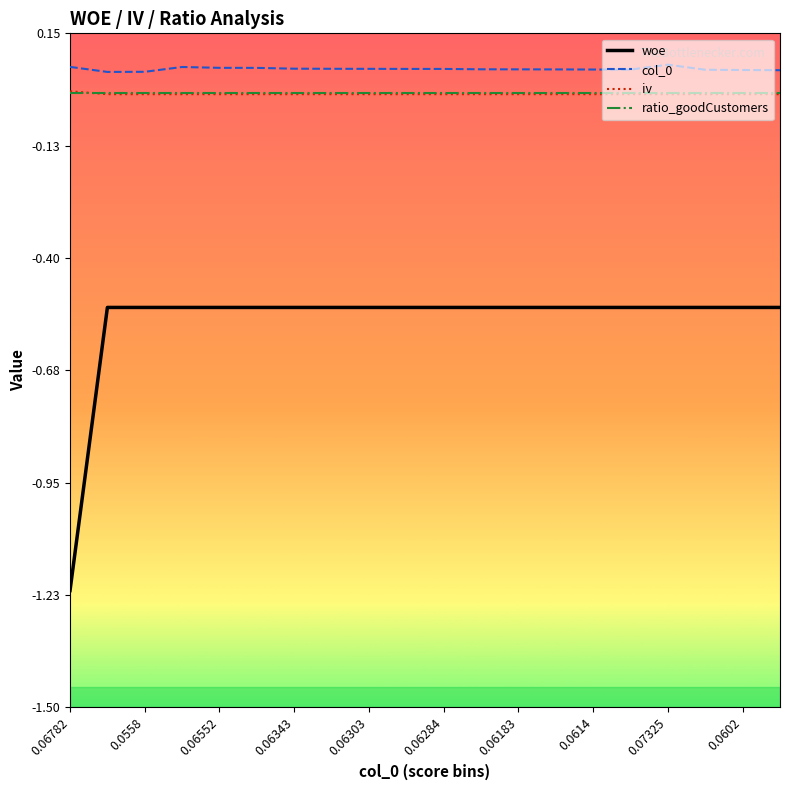

True or false: woe and ratio_goodCustomers cross at least once.

False